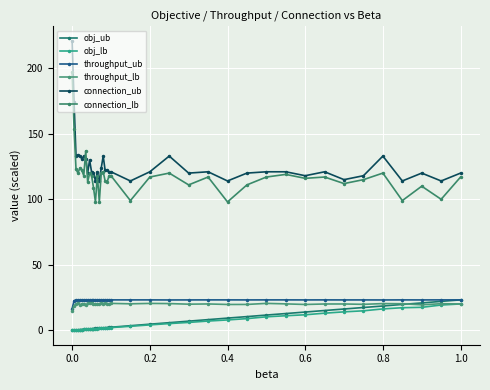

True or false: connection_lb and obj_lb cross at least once.

False